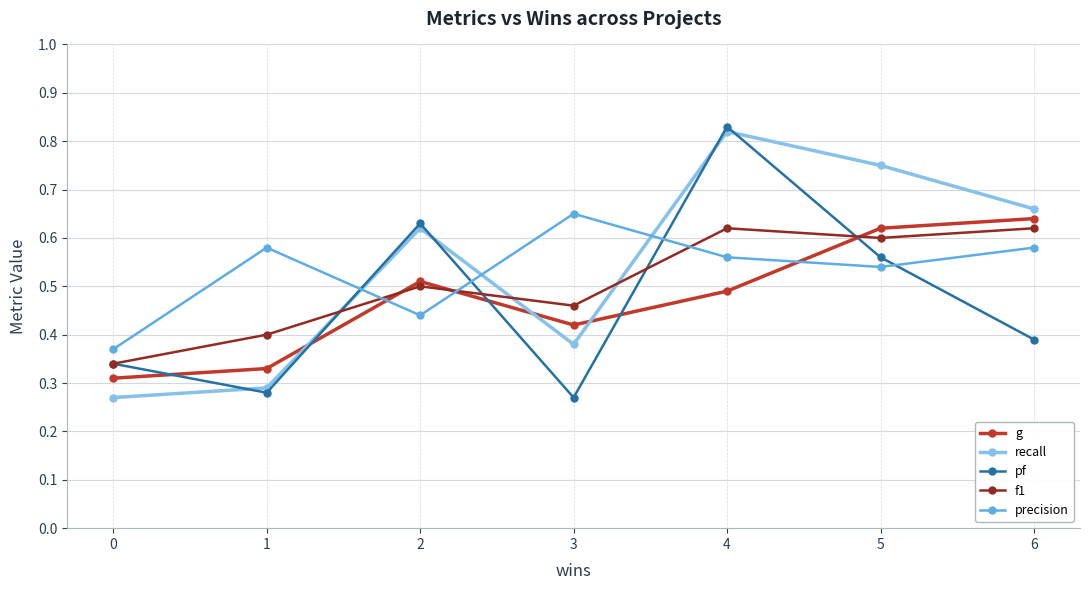

How many f1 values are between 0 and 1?

7